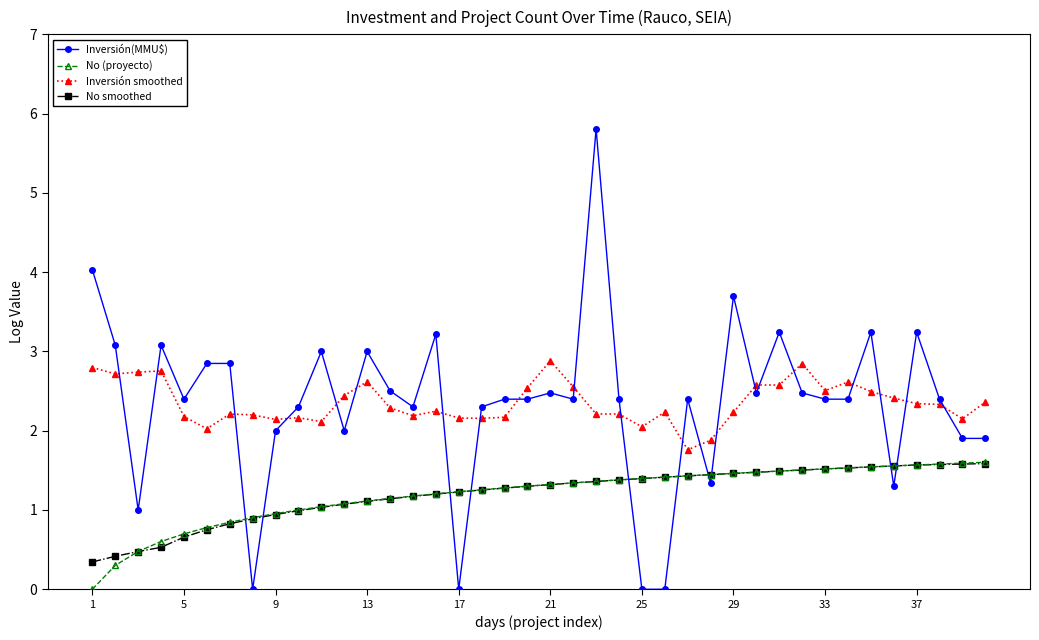

Which series ends up on top after the final intersection of Inversión(MMU$) and Inversión smoothed?

Inversión smoothed